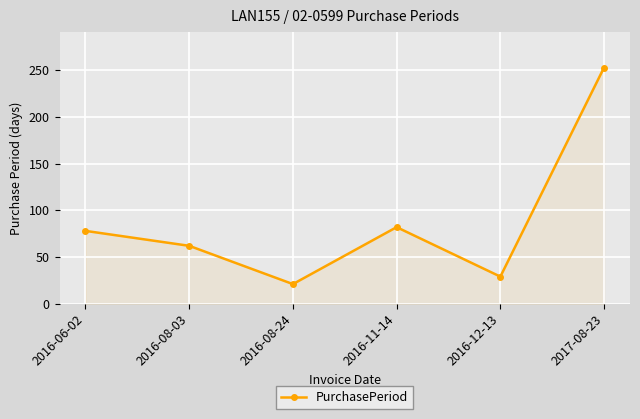

Which category has the lowest value across all series?

2016-08-24